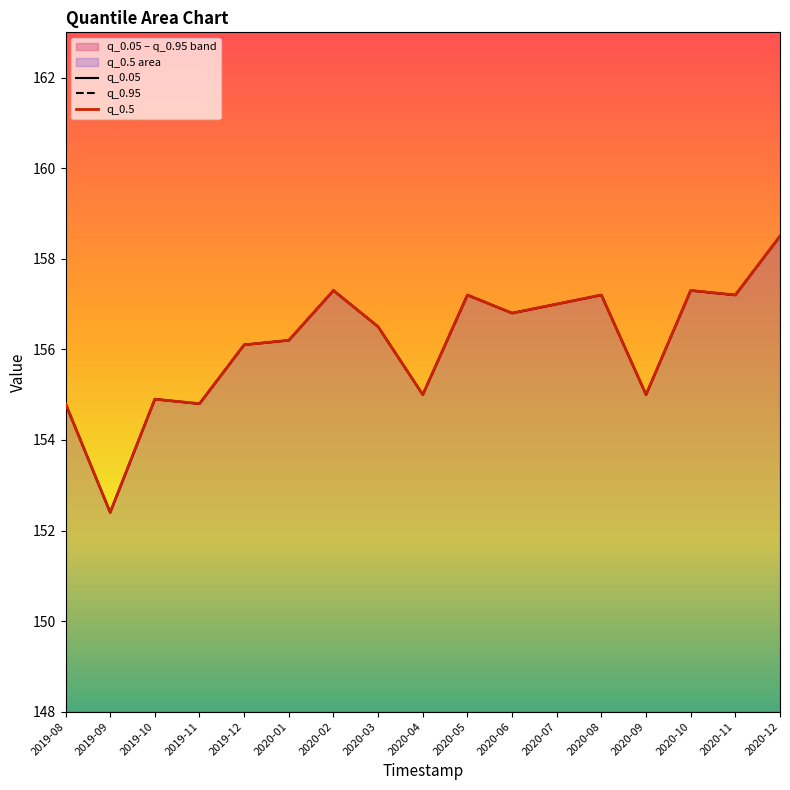

True or false: q_0.05 and q_0.5 cross at least once.

False